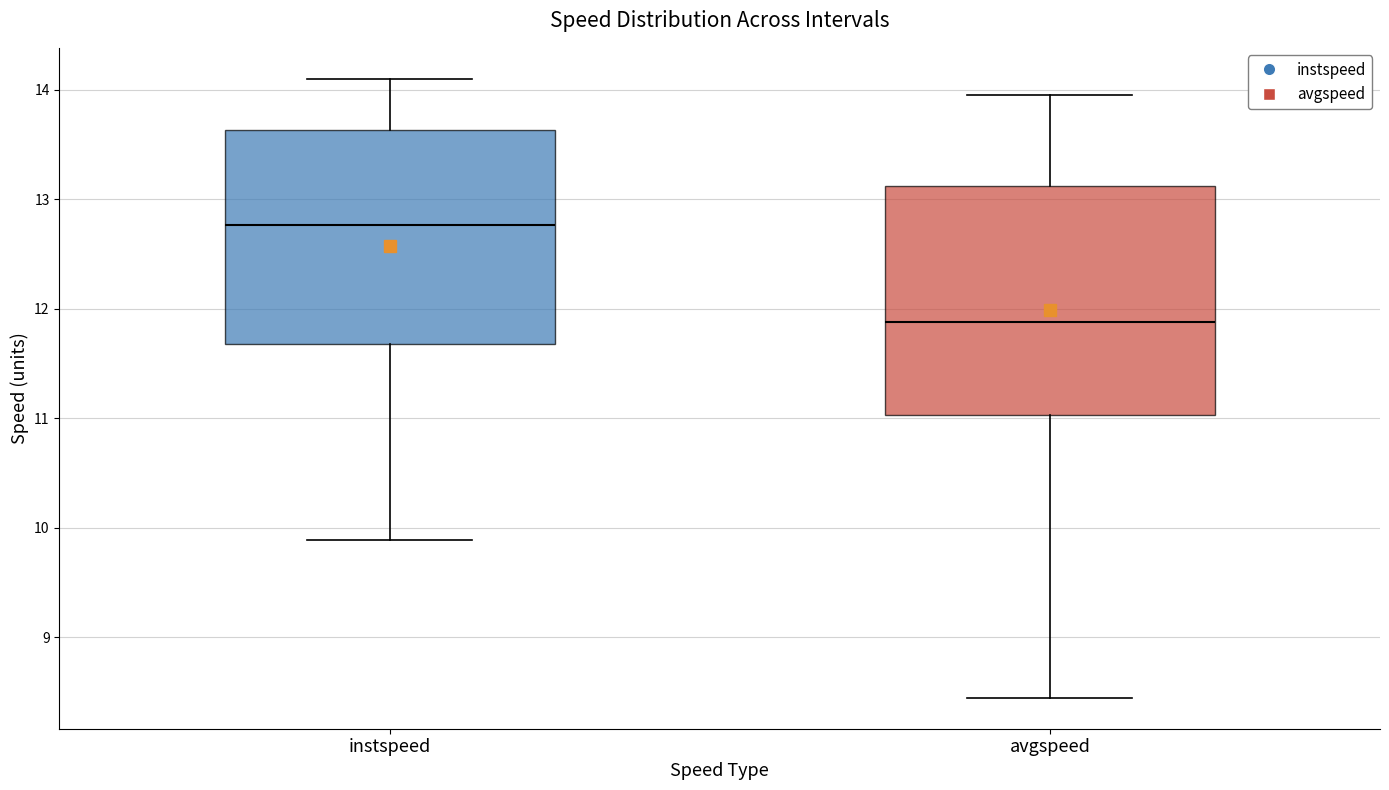

Reading left to right, transcribe this box plot: for each box, give where its median line is, the range the box spans, and where its two whiskers end, as read against the y-axis. The values are not printed on the chart, so give them approximately, as read against the axis.

instspeed: median 12.8, box 11.7 to 13.6, whiskers 9.9 to 14.1
avgspeed: median 11.9, box 11.0 to 13.1, whiskers 8.4 to 14.0